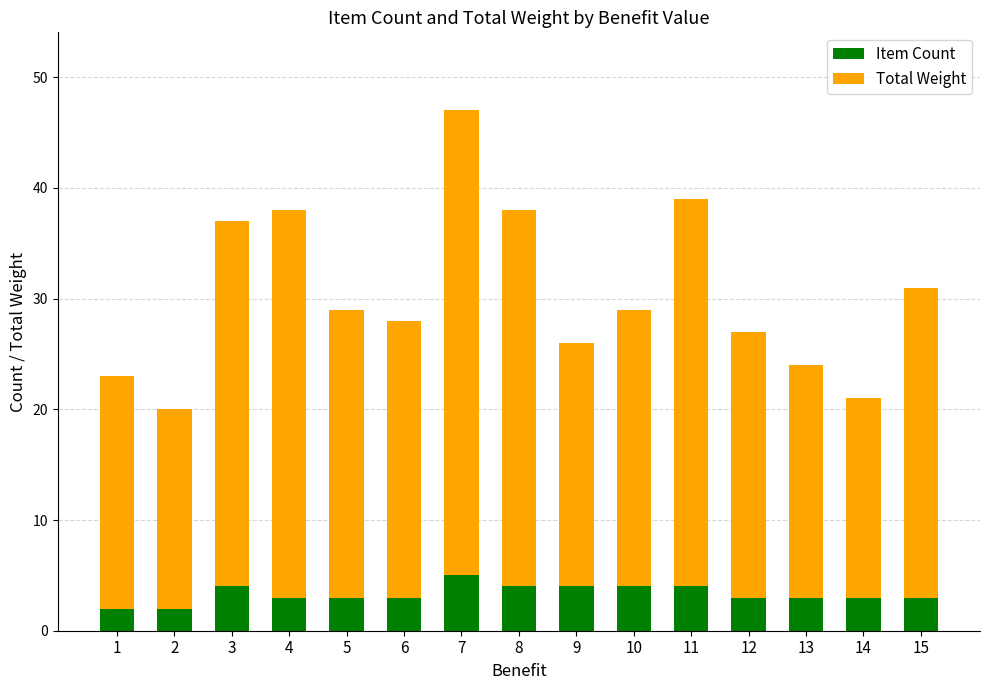

At which category is the sum across all series the highest?

7